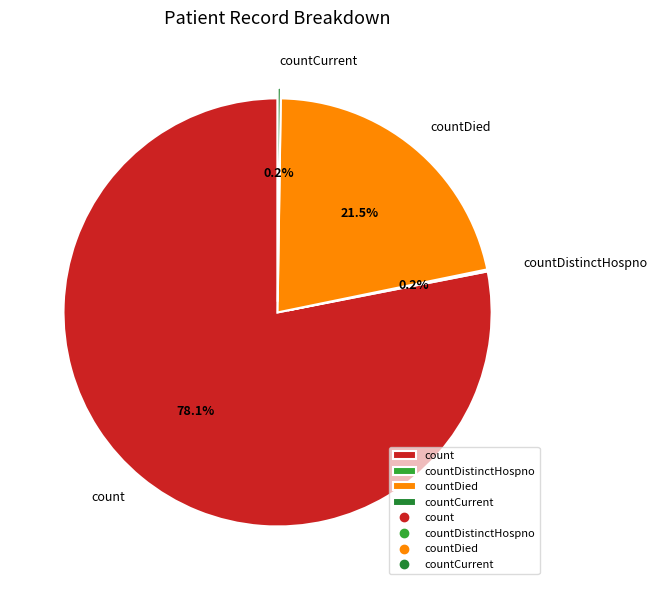

To the nearest percent, what is the average slice percentage?

25%